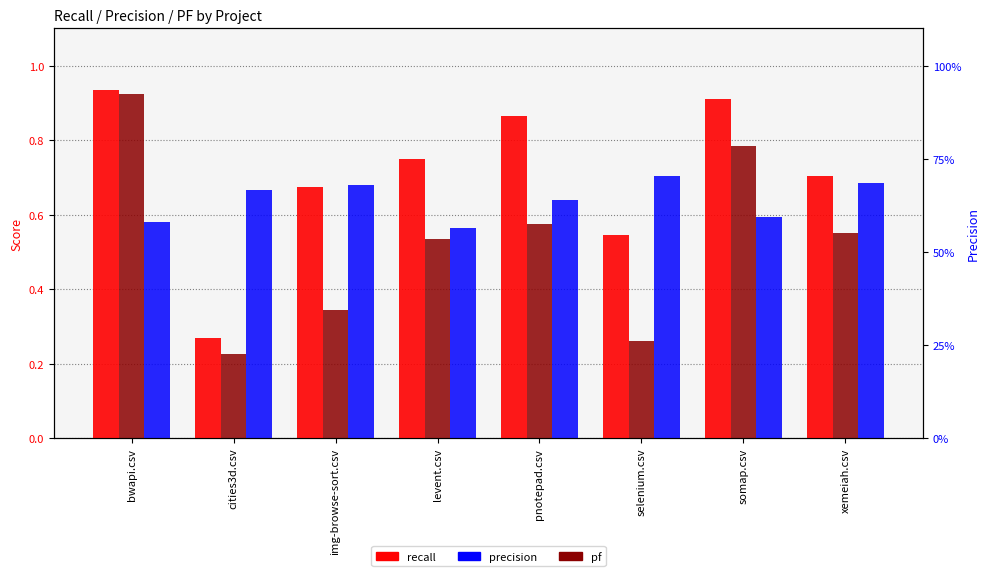

List the labels in order of precision value, smallest first.

levent.csv, bwapi.csv, somap.csv, pnotepad.csv, cities3d.csv, img-browse-sort.csv, xemeiah.csv, selenium.csv